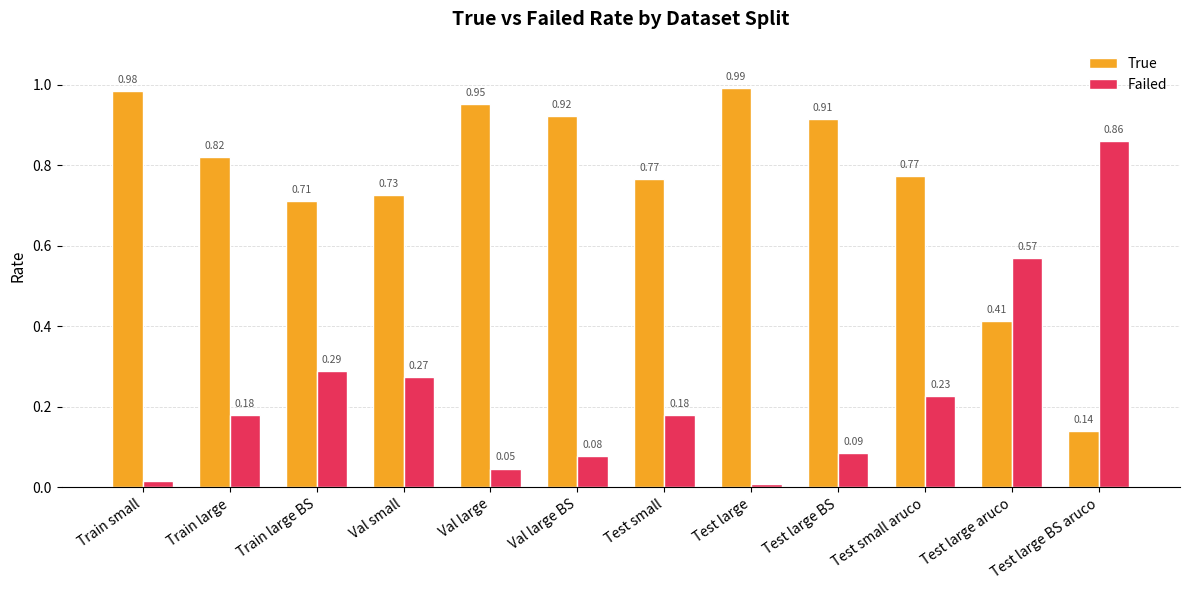

Which category has the highest value in the True series?

Test large